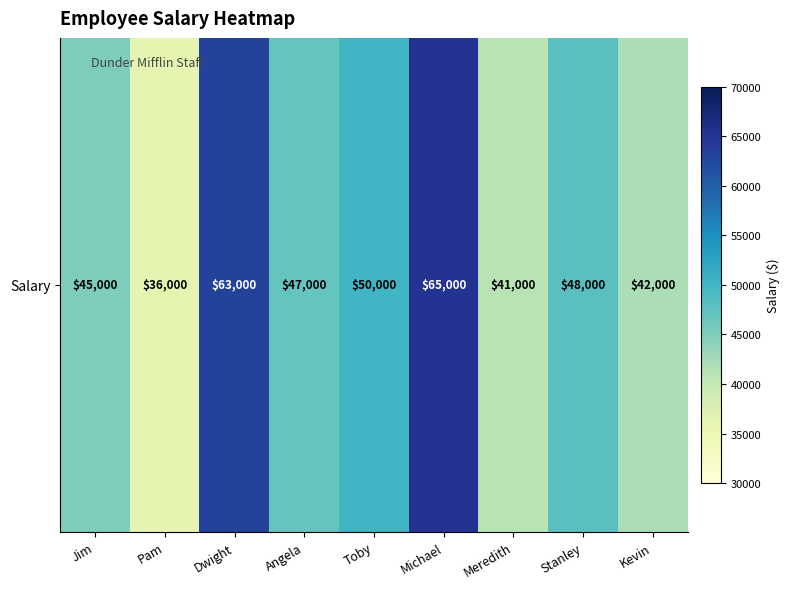

Reading left to right, what are all the values shown in this chart?

45000	36000	63000	47000	50000	65000	41000	48000	42000